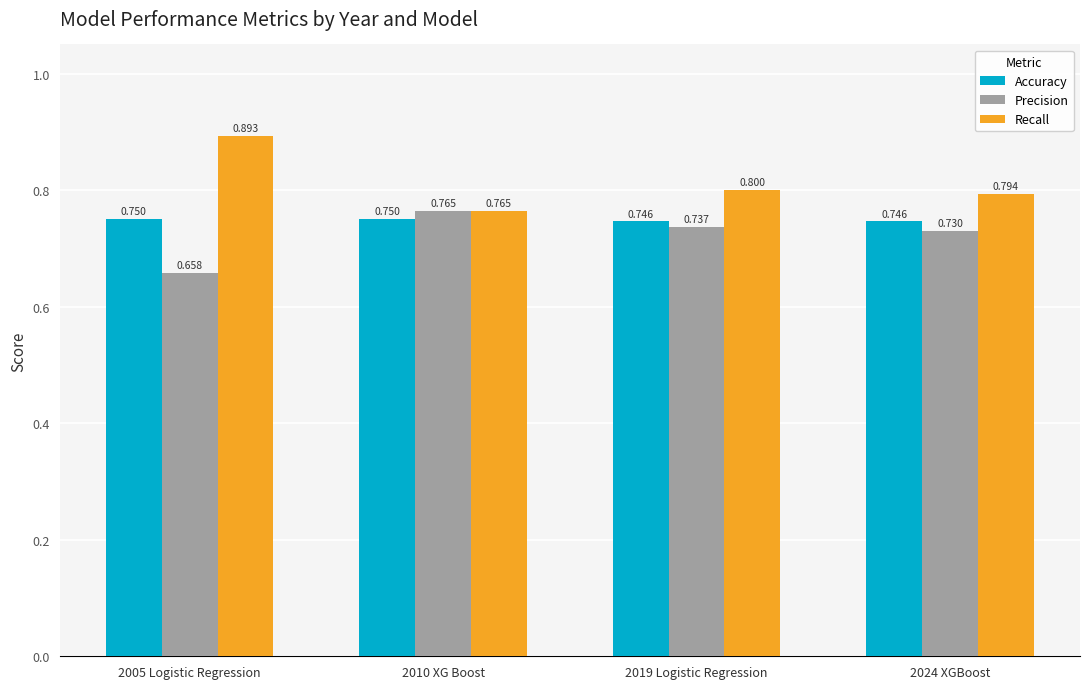

Count the Recall values in the range 0 to 1.

4